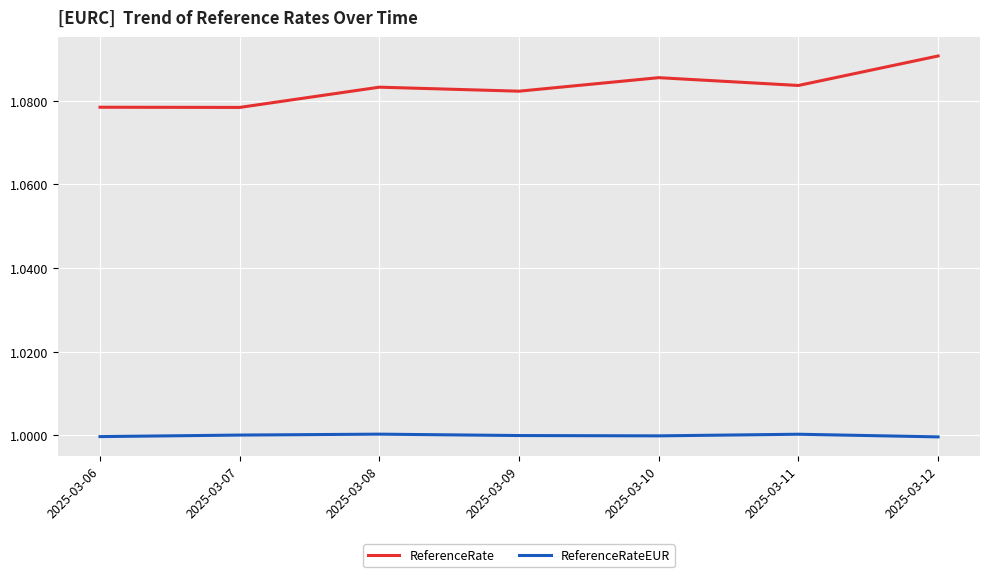

Which label corresponds to the largest value in the chart?

2025-03-12